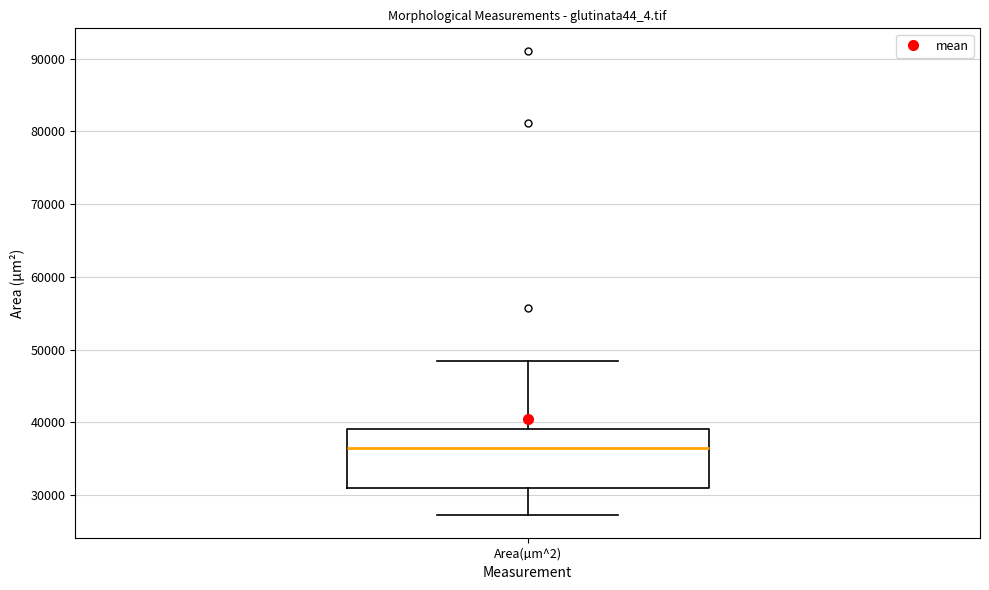

Where does the lower whisker of the box for Area(µm^2) end on the y-axis? The values are not printed on the chart, so give them approximately, as read against the axis.

27000